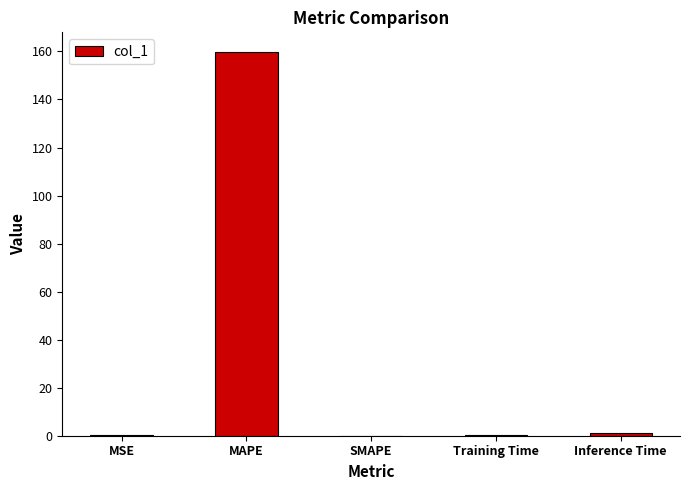

Is it true that the value at SMAPE is 0.0?

True